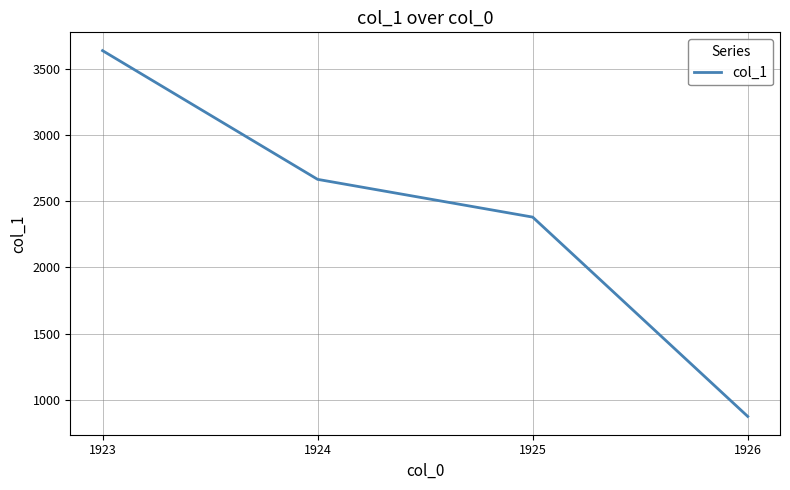

What is the minimum value shown in the chart?

874